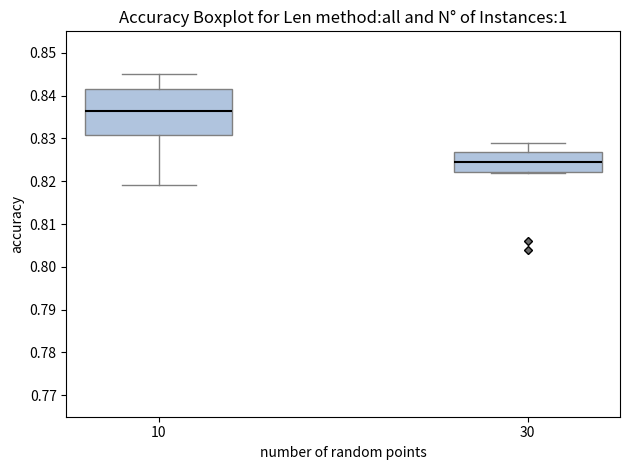

Where is the upper edge of the box at x = 30 on the y-axis? The values are not printed on the chart, so give them approximately, as read against the axis.

0.827